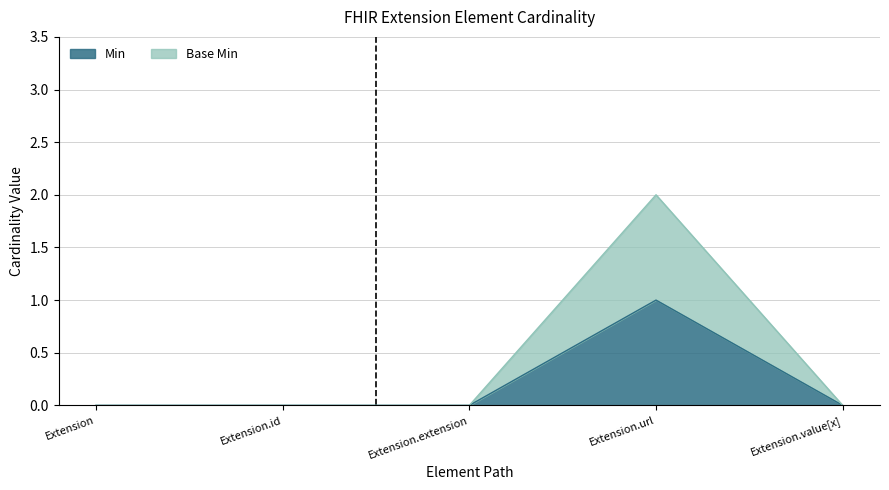

True or false: Base Min and Min cross at least once.

False